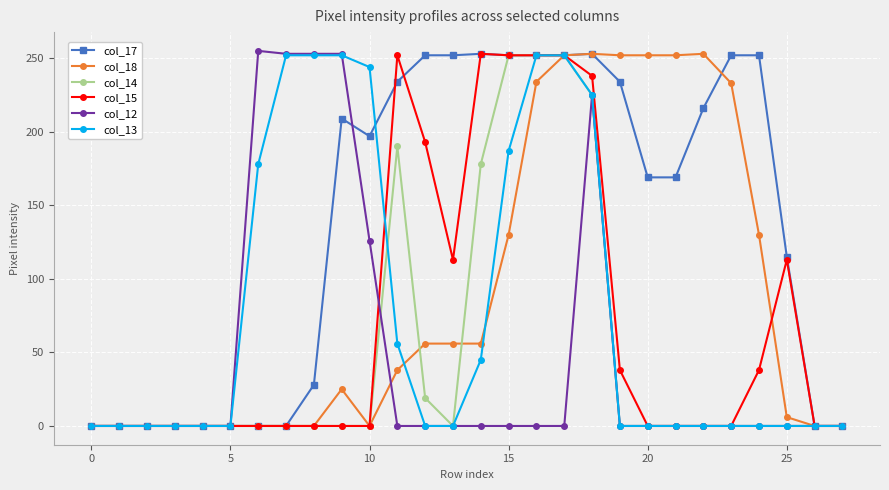

True or false: col_15 has more than 2 interior local peaks.

True